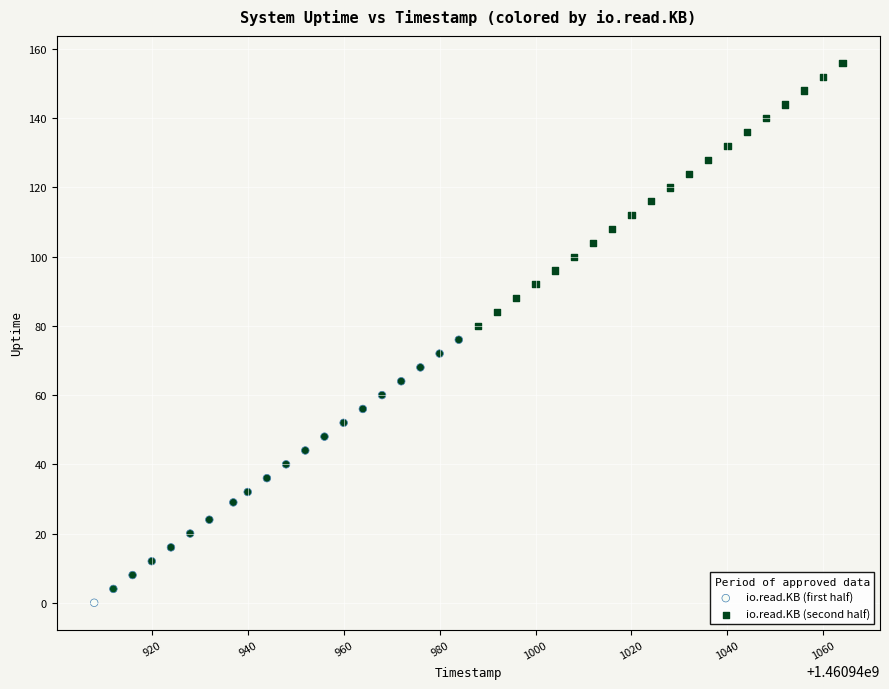

Which series contains the highest Y value?

io.read.KB (second half)